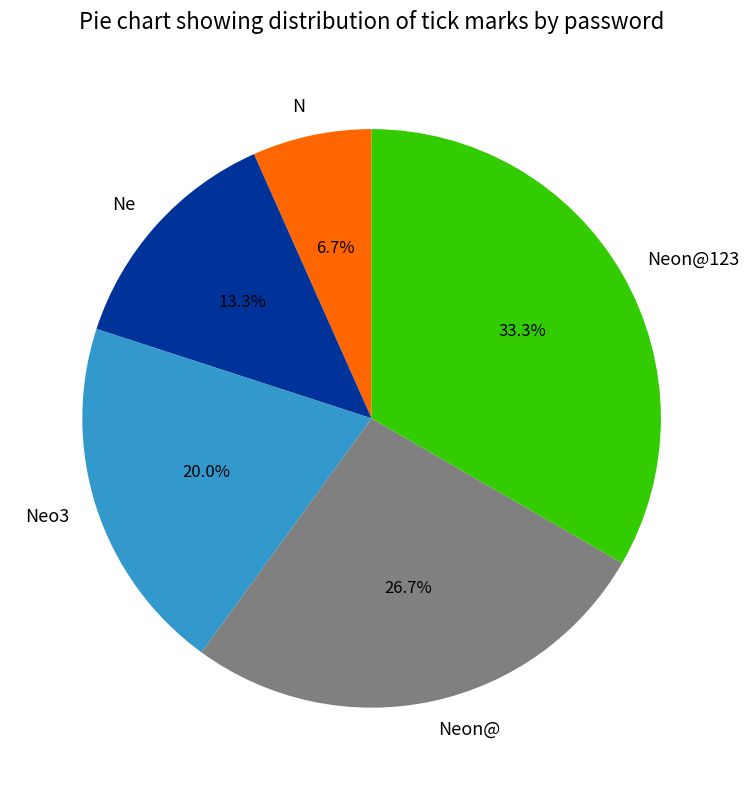

Which category has the biggest portion of the pie?

Neon@123